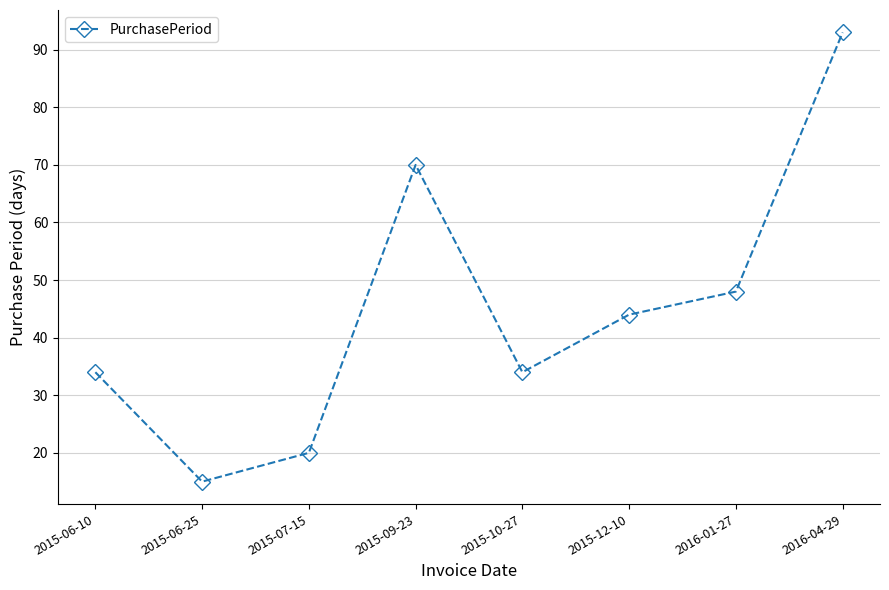

What is the difference between the second highest and minimum values?

55